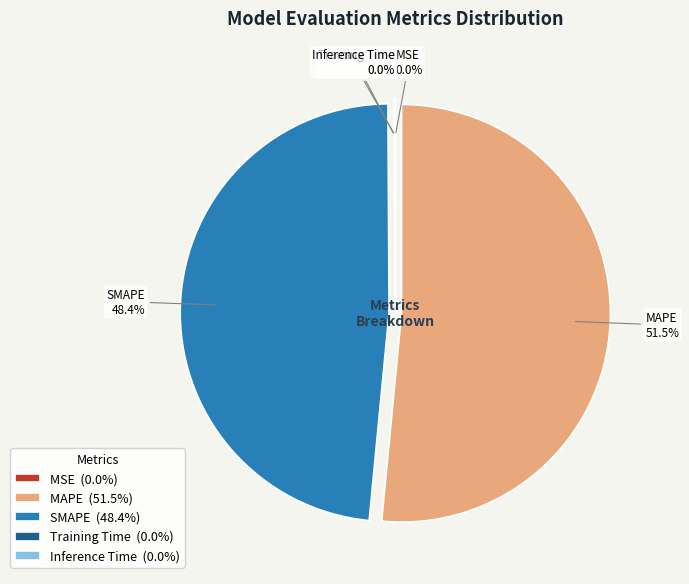

To the nearest percent, what is the difference between the largest and smallest slice percentages?

52%